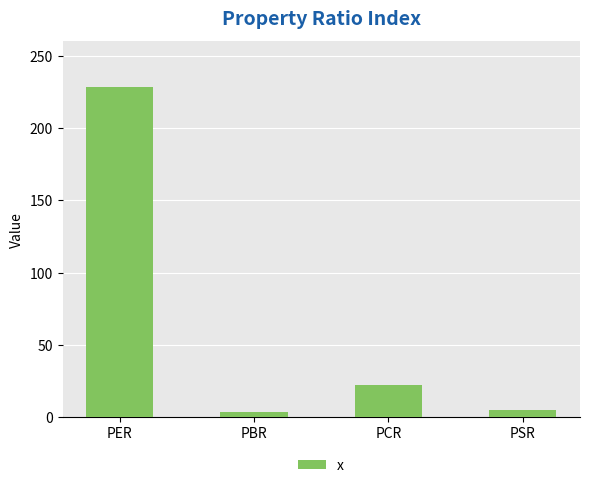

At which label does the data first exceed 22?

PER